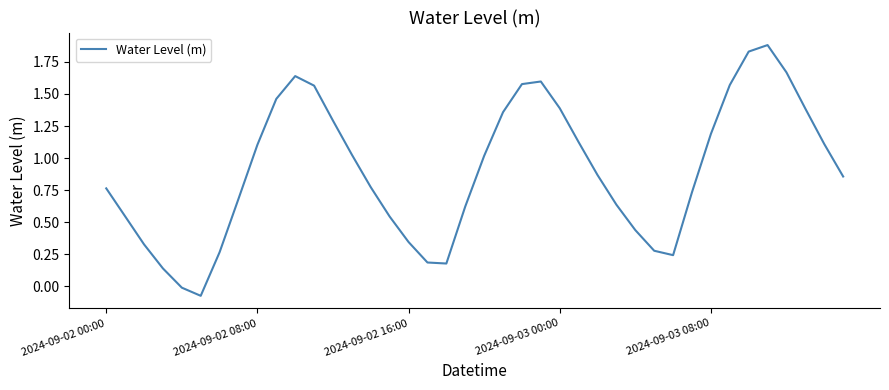

What is the difference between the maximum and minimum values?

2.0